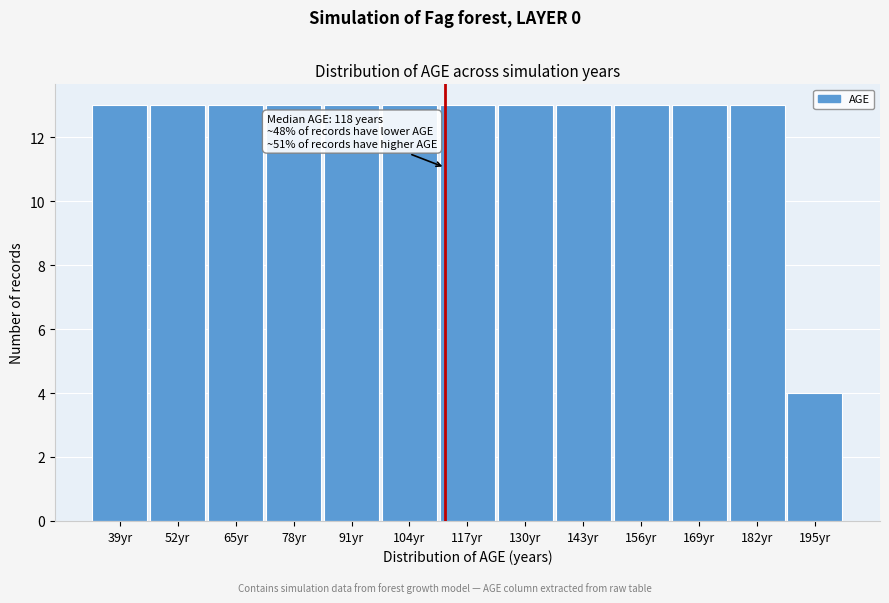

Reading left to right, extract all data points from this chart.

39yr=13	52yr=13	65yr=13	78yr=13	91yr=13	104yr=13	117yr=13	130yr=13	143yr=13	156yr=13	169yr=13	182yr=13	195yr=4